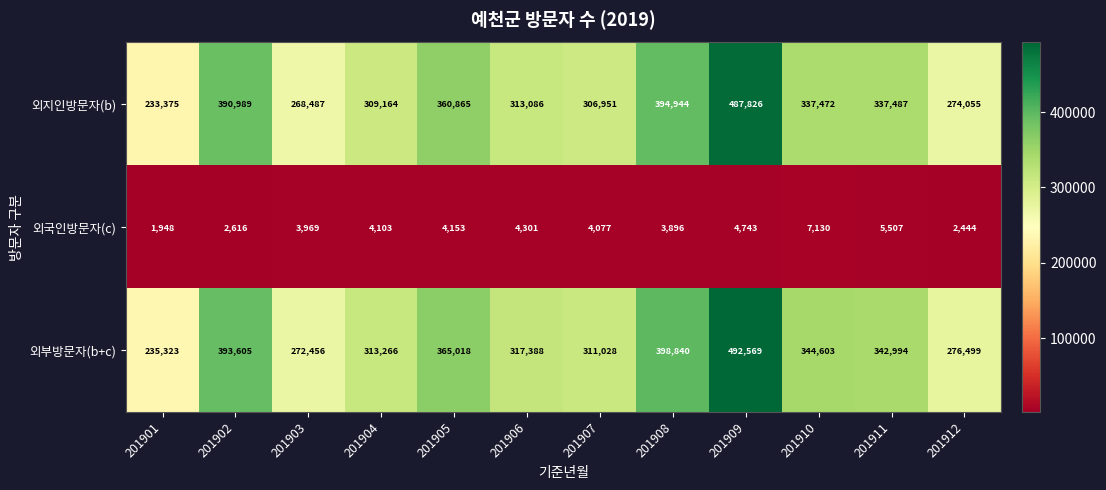

The value of 외지인방문자(b) at 201906 is 82316. True or false?

False